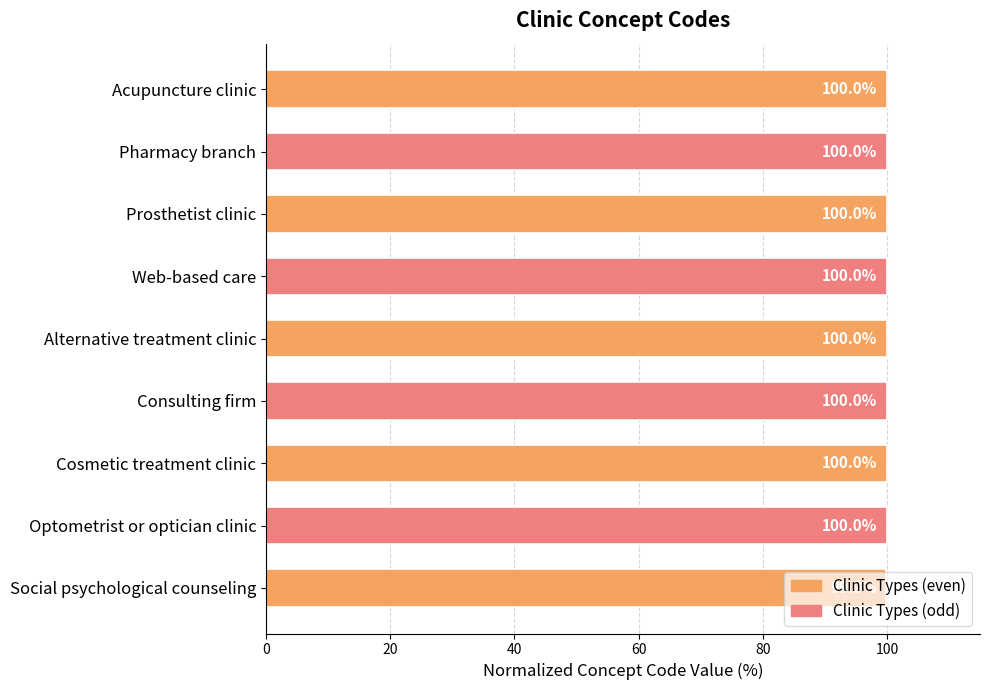

How many categories are shown in the chart?

9